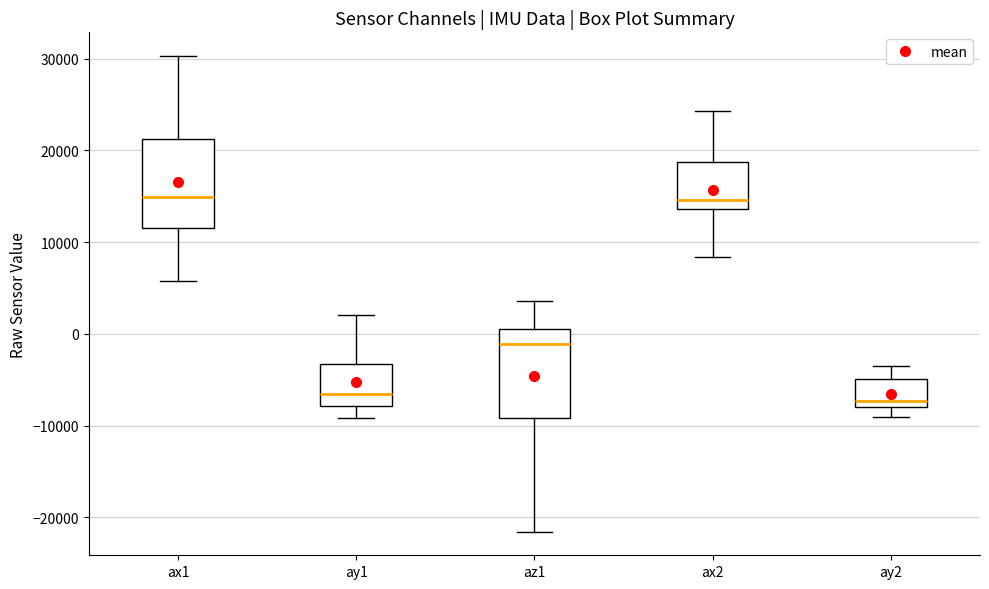

Where is the lower edge of the box for ax2 on the y-axis? The values are not printed on the chart, so give them approximately, as read against the axis.

14000